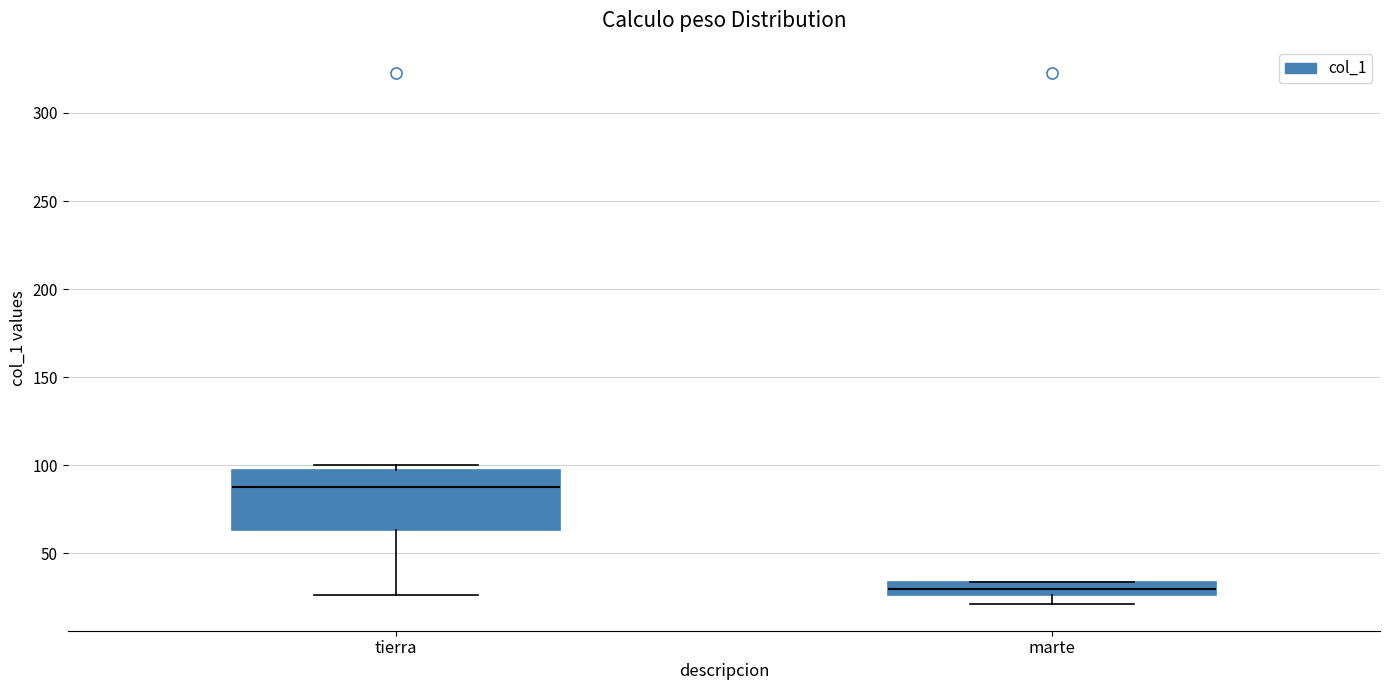

Which box has the highest median line?

tierra